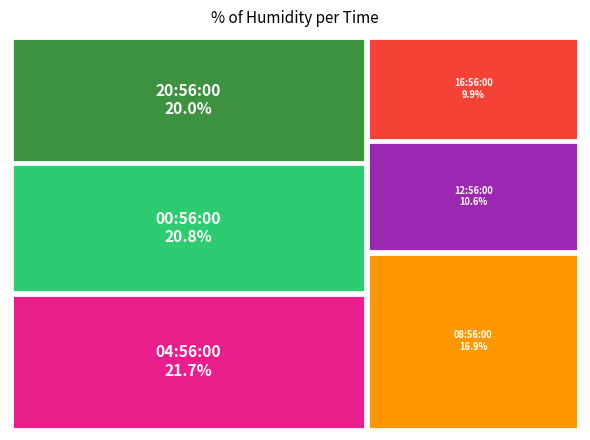

Count the number of slices in the pie.

6